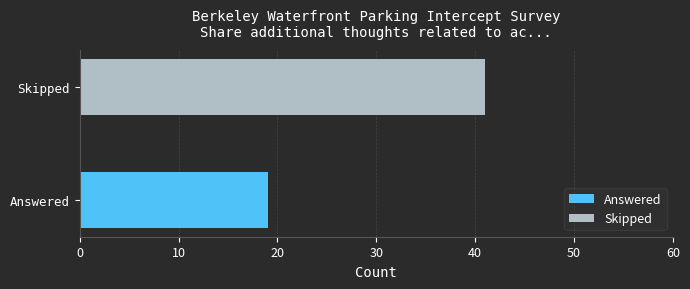

Which series has the largest range (max minus min)?

Answered